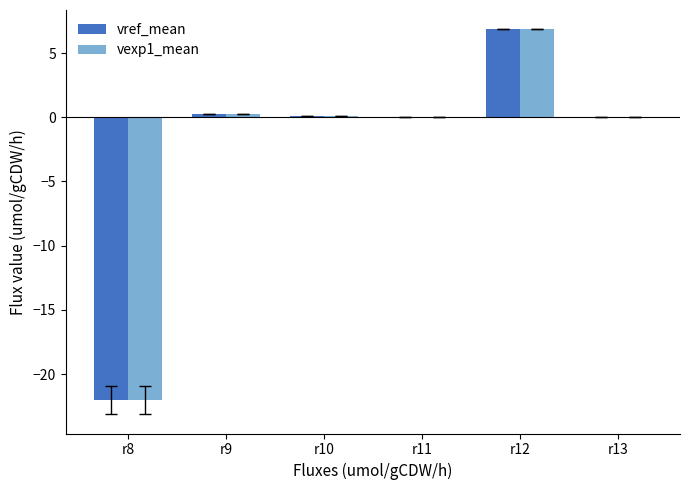

At which category is the sum across all series the highest?

r12